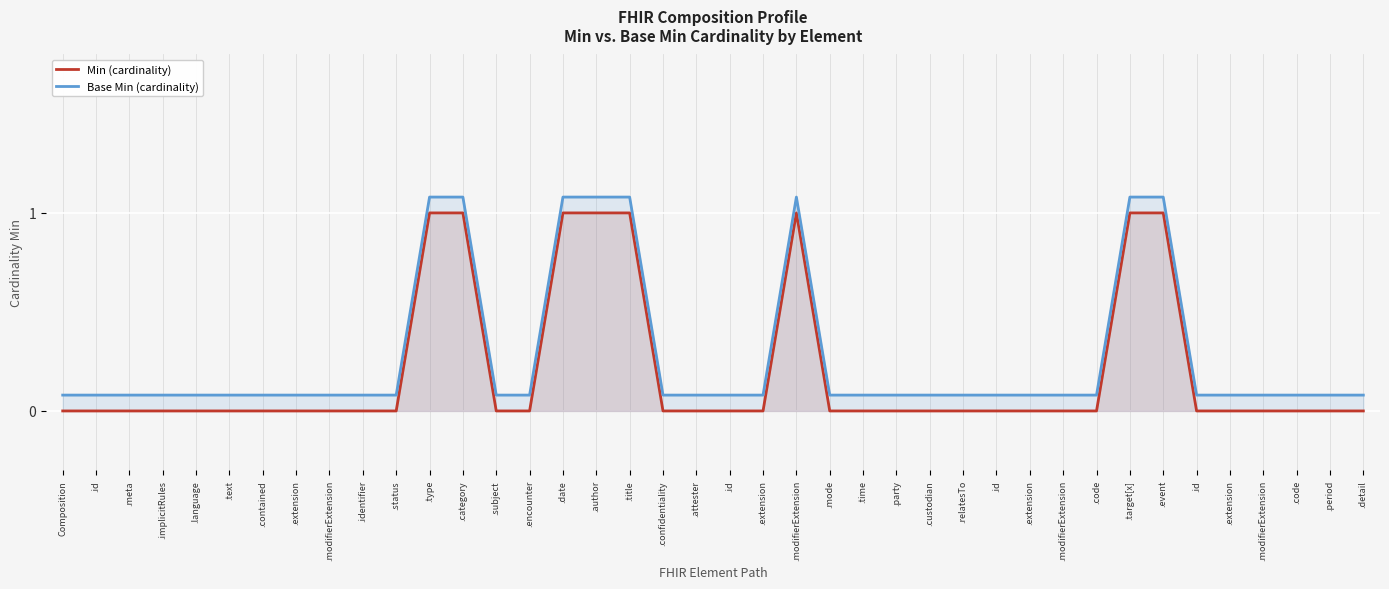

Which category has the lowest value in the Min (cardinality) series?

Composition